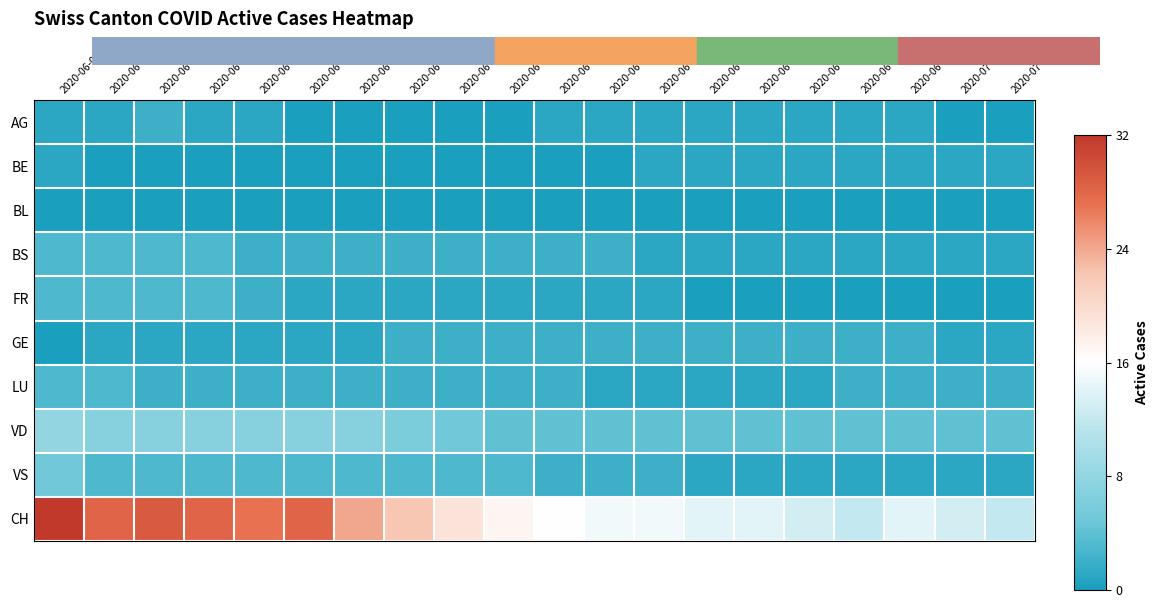

Which series has the largest range (max minus min)?

CH